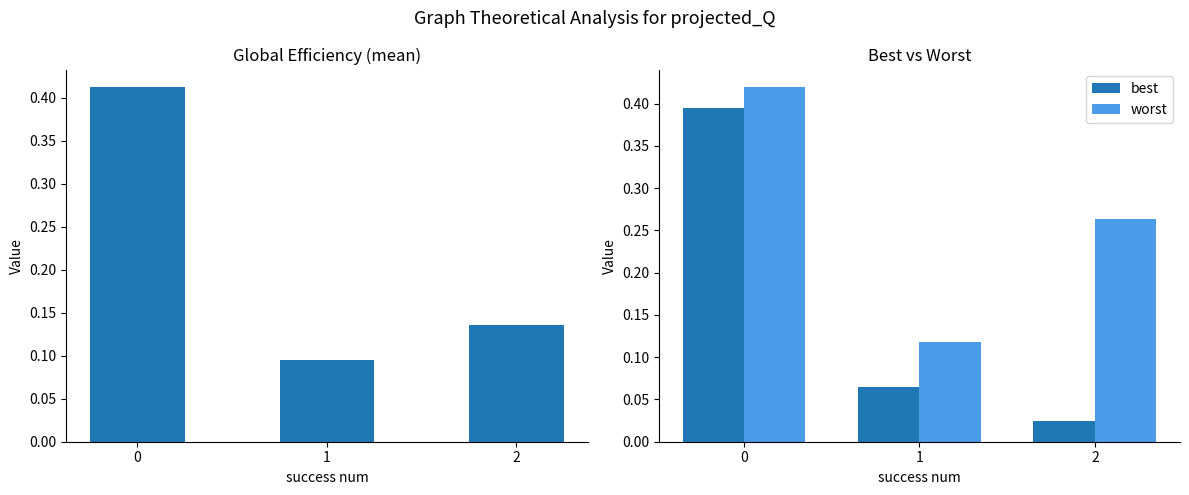

How many mean values are between 0 and 1?

3